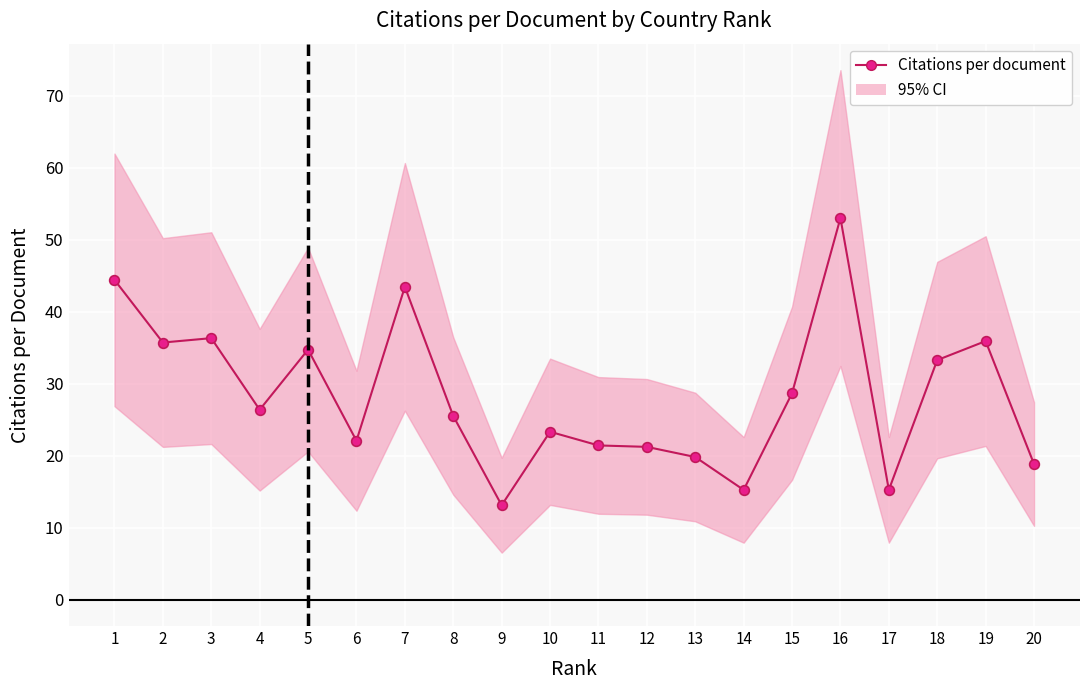

Reading right to left, what are all the values shown in this chart?

18.8	35.9	33.3	15.2	53.0	28.7	15.2	19.8	21.2	21.4	23.3	13.1	25.5	43.5	22.1	34.7	26.4	36.3	35.7	44.4